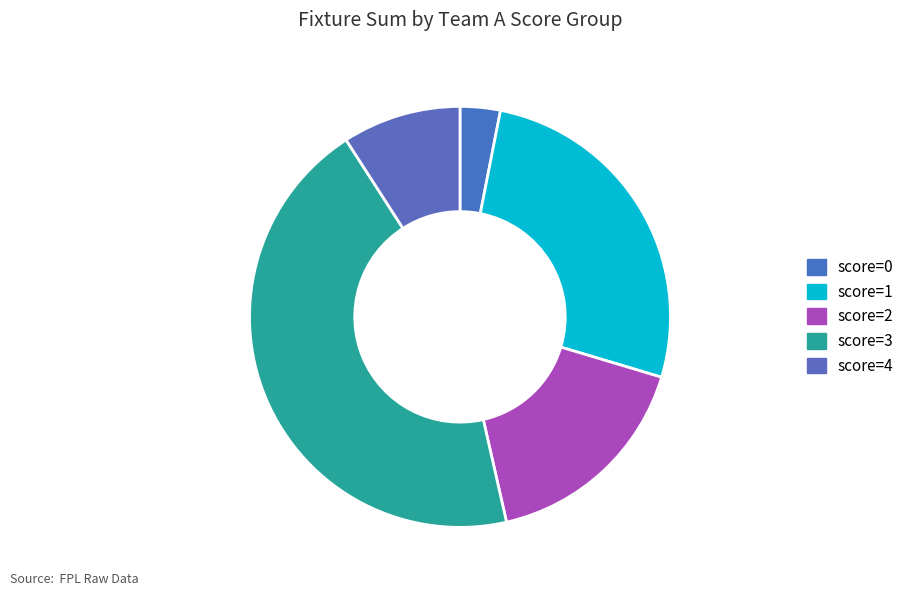

What is the largest slice in the pie chart?

3